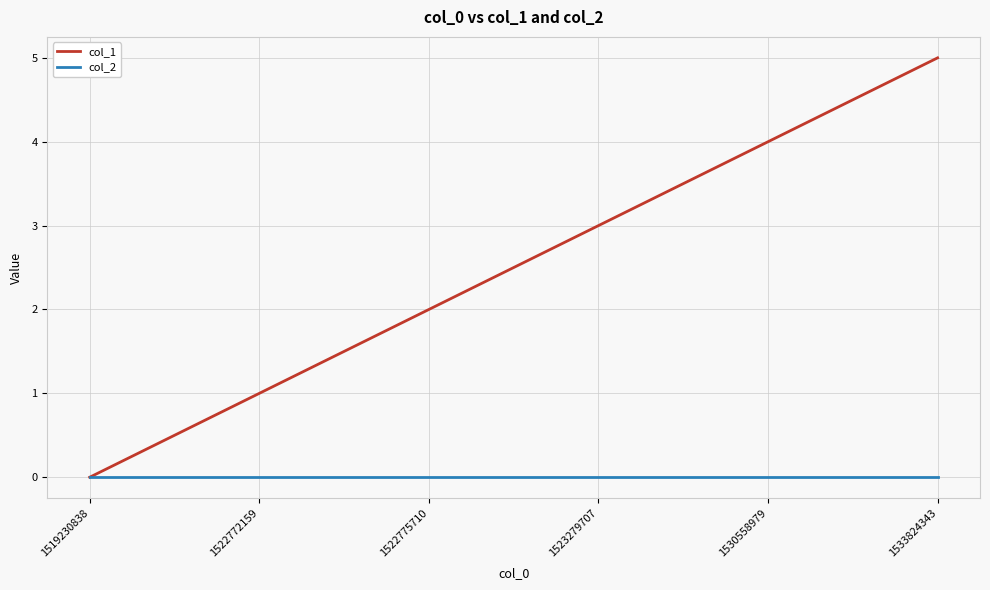

How many positive values does the col_1 series have?

5